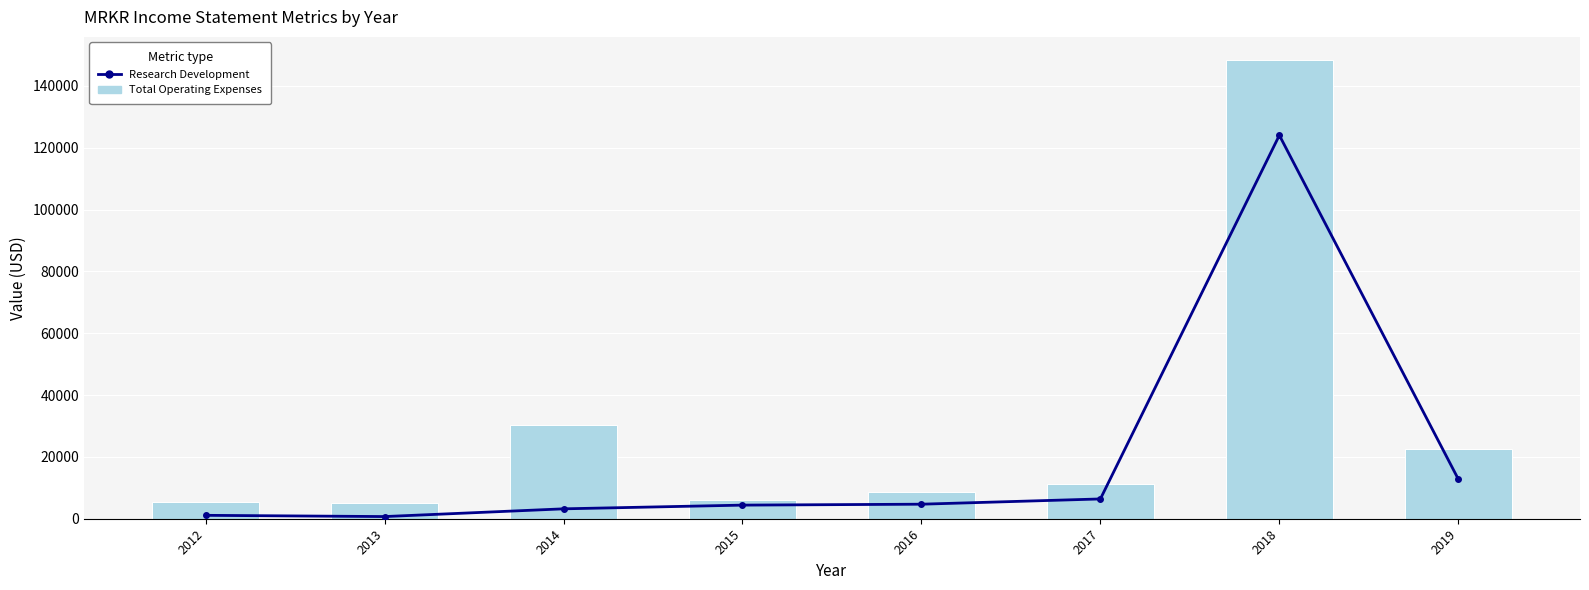

What are all the series names shown in the legend?

Research Development, Total Operating Expenses